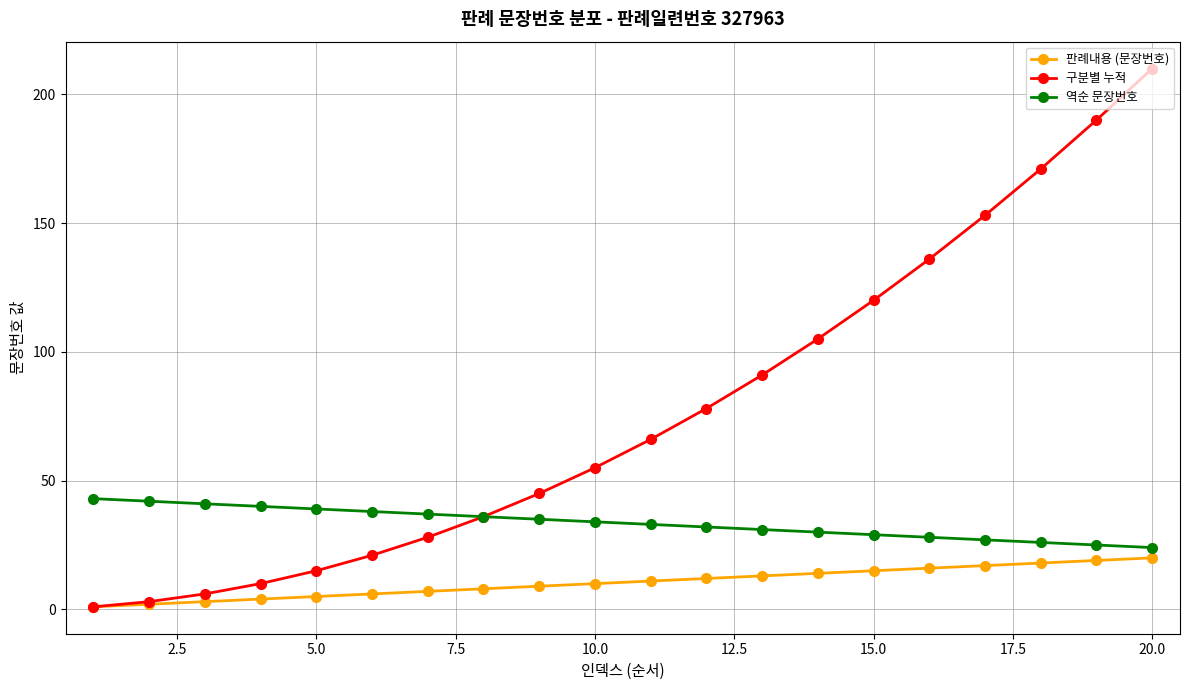

What is the maximum value shown in the chart?

210